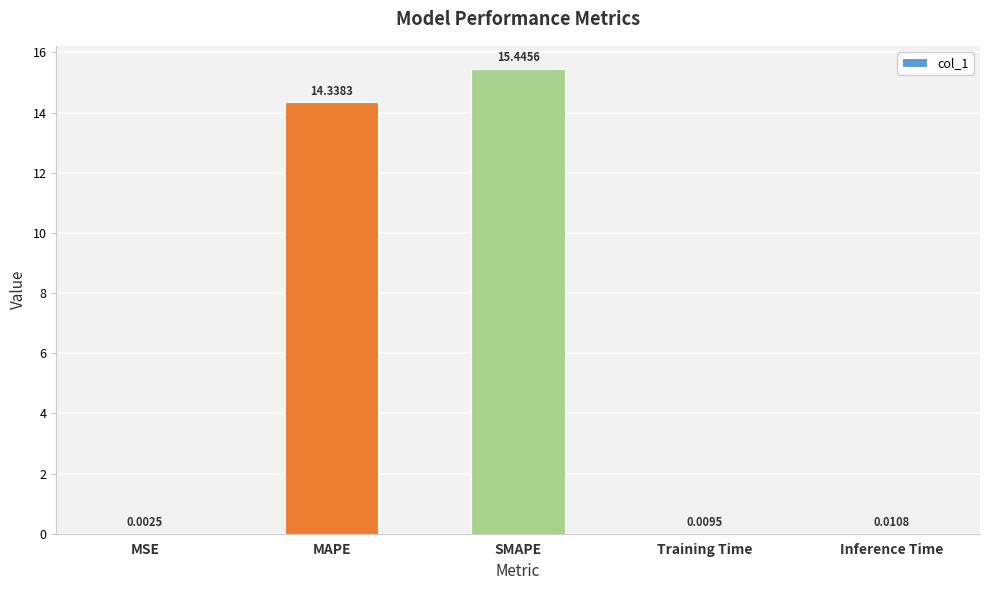

What is the sum of the values at MAPE and MSE?

14.3